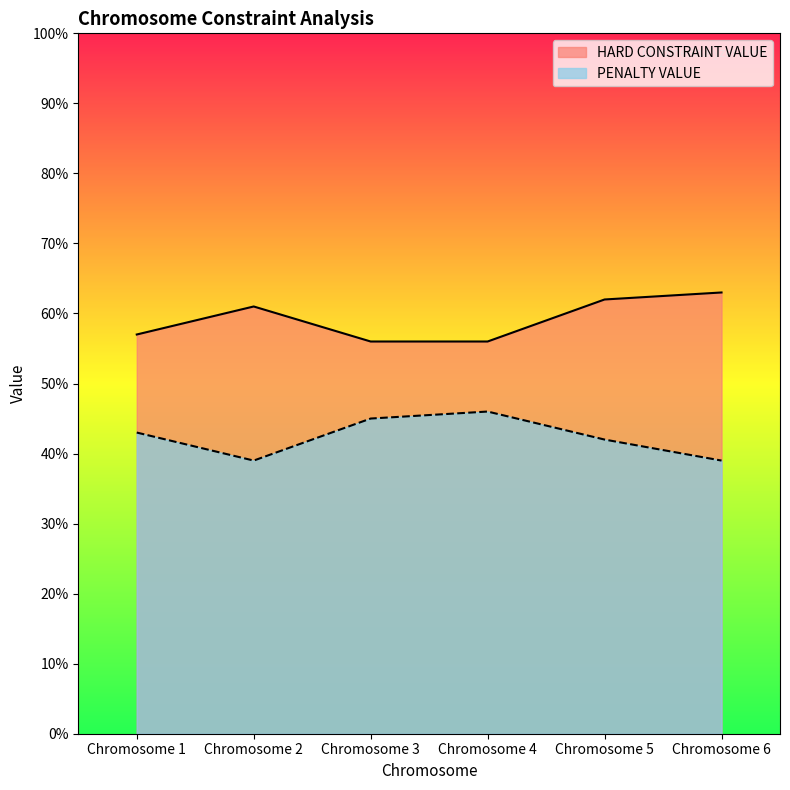

How many interior local peaks does the HARD CONSTRAINT VALUE series have?

1